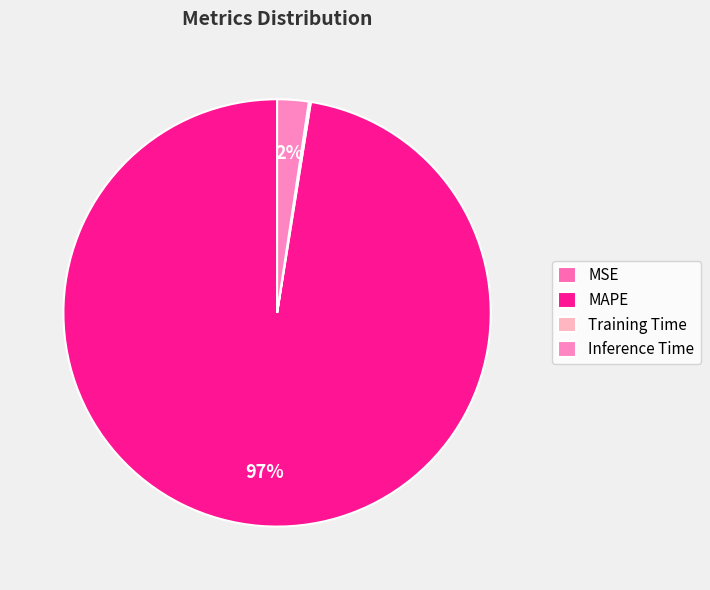

Does Training Time represent more than half of the total?

No